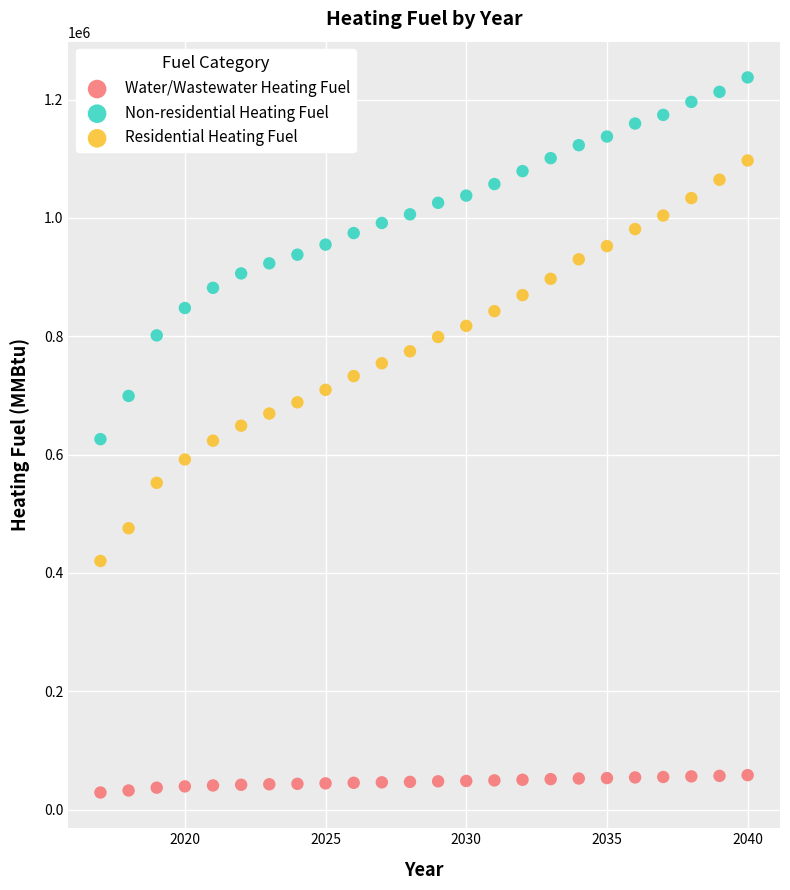

Which series contains the lowest Y value?

Water/Wastewater Heating Fuel